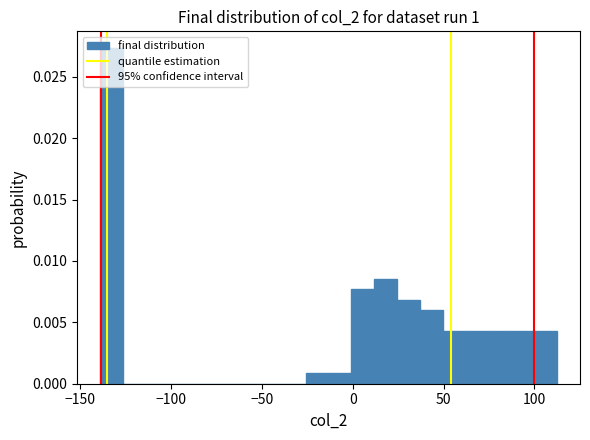

Read against the x-axis, roughly where is the centre of the tallest bar?

-135